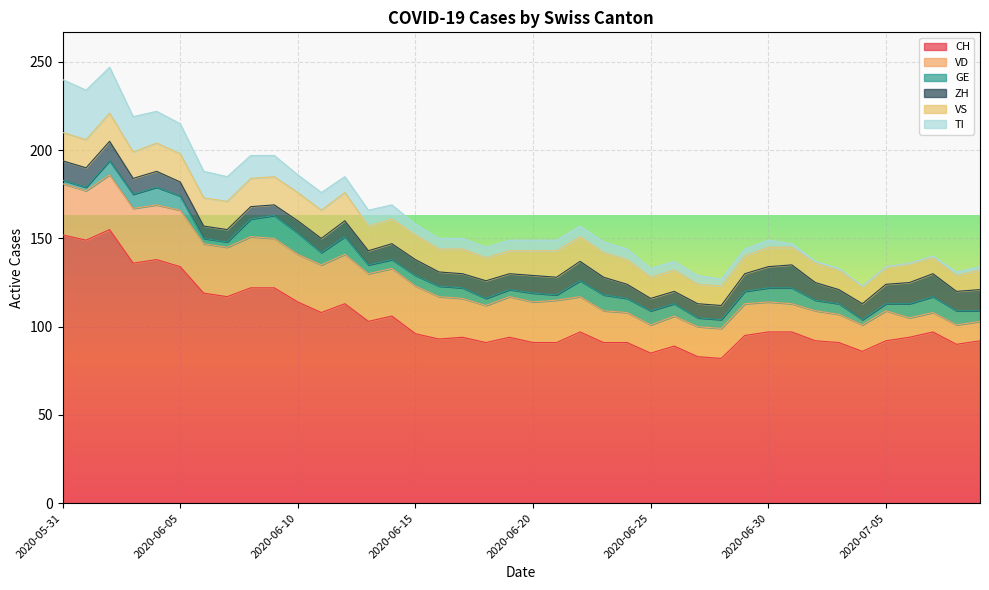

After their last crossing, which series has the higher values: GE or ZH?

ZH